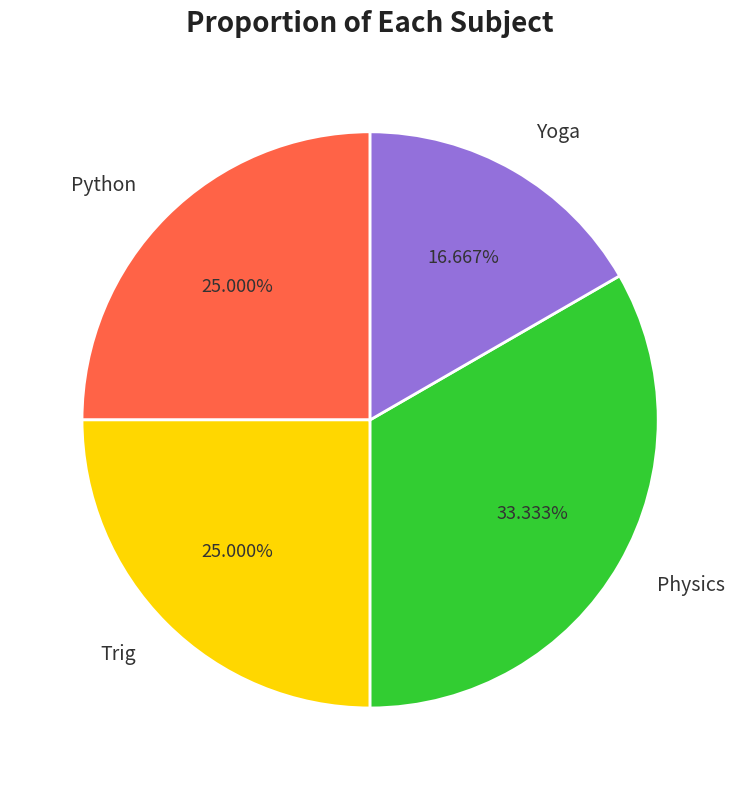

Do Physics and Python together represent more than half of the pie?

Yes